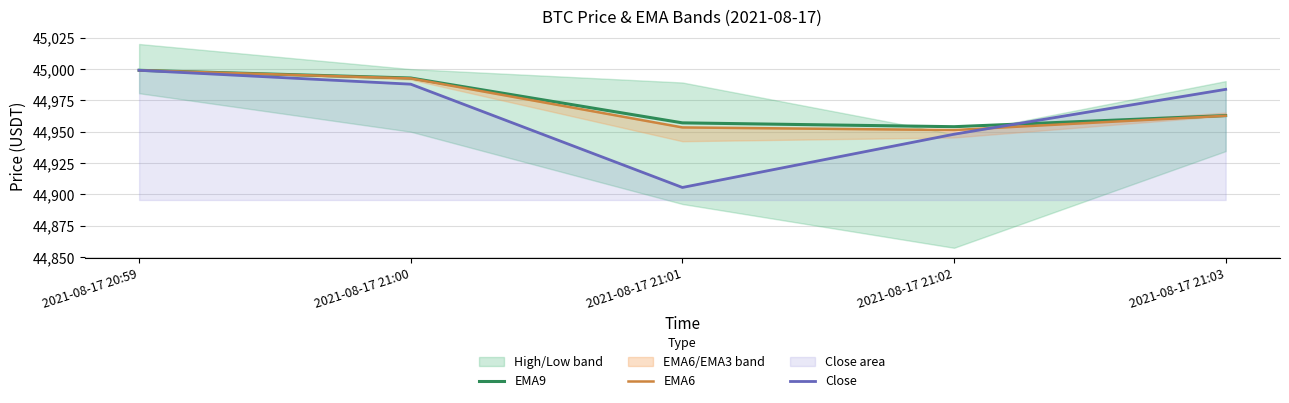

Where does the EMA9 series first go above 44962?

2021-08-17 20:59